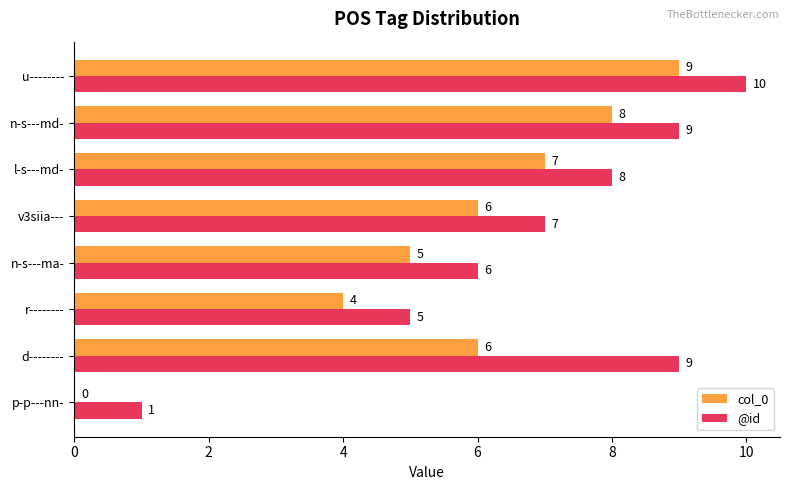

Which series has the largest total across all categories?

@id